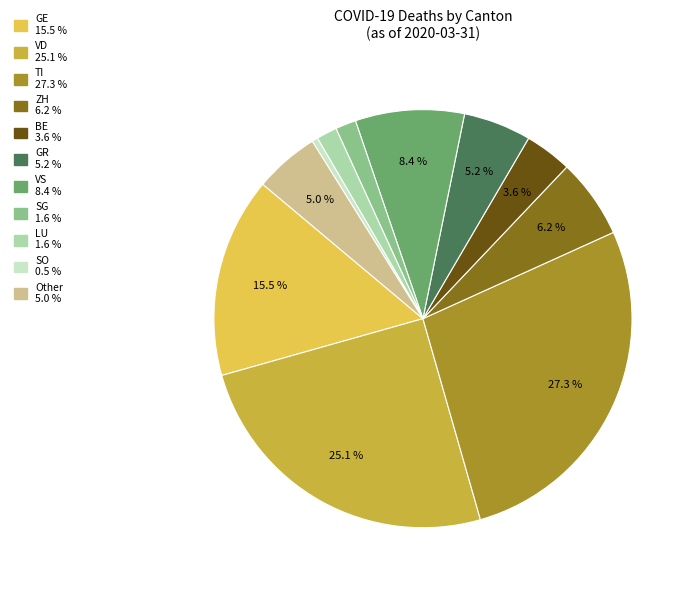

Does any single category account for the majority?

No